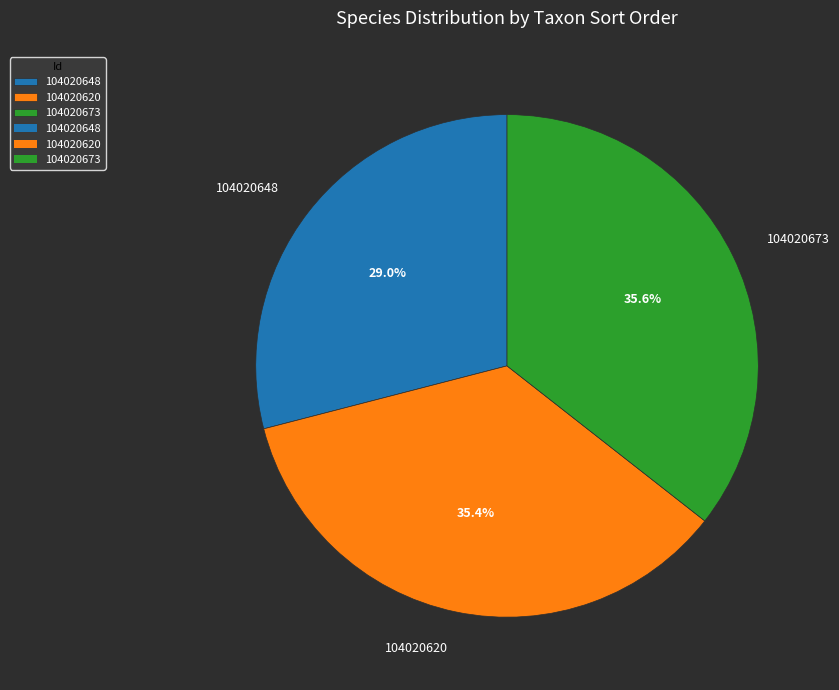

To the nearest percent, what is the average slice percentage?

33%